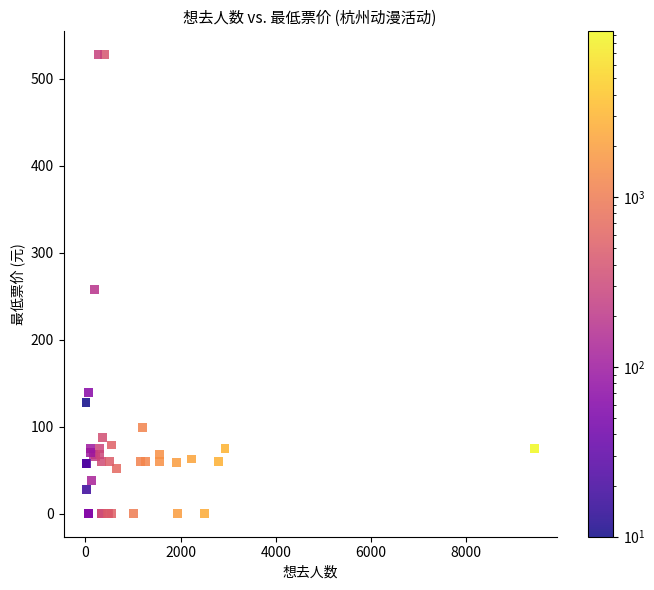

What Y value in the scatter plot is closest to 264?

258.0